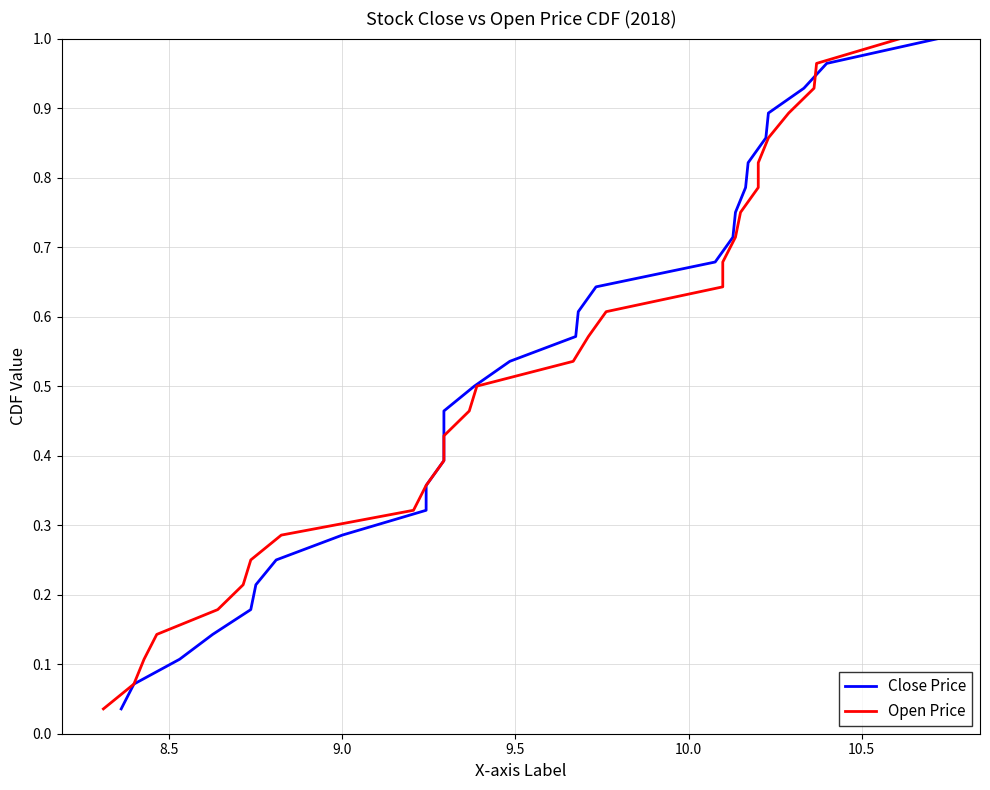

What is the greatest value displayed?

1.0